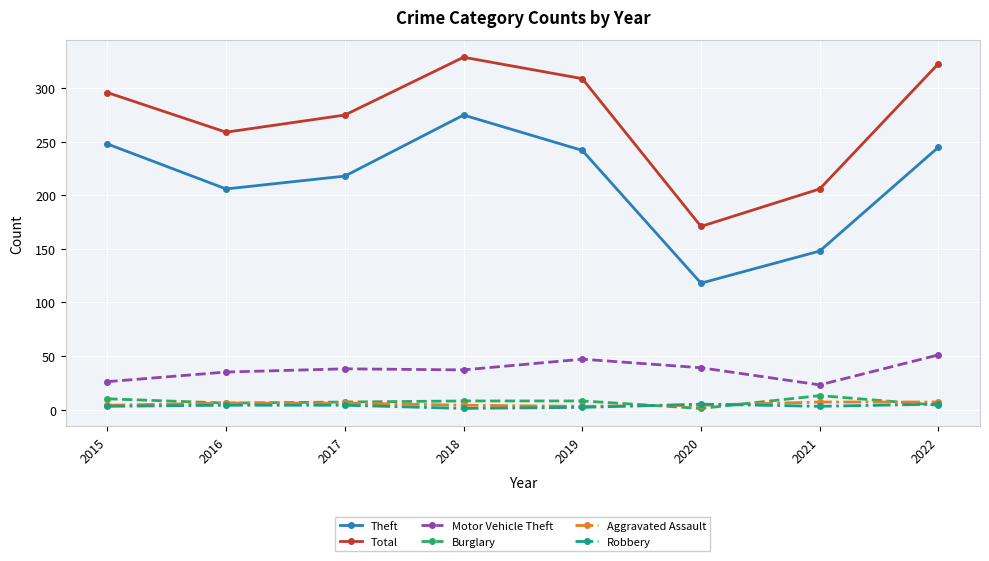

What is the minimum value shown in the chart?

1